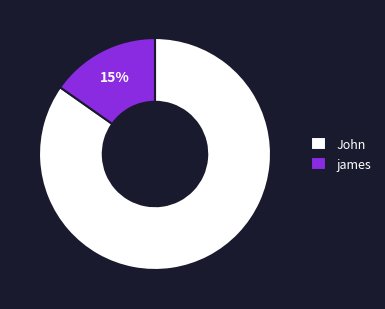

True or false: John accounts for 85% of the total.

True